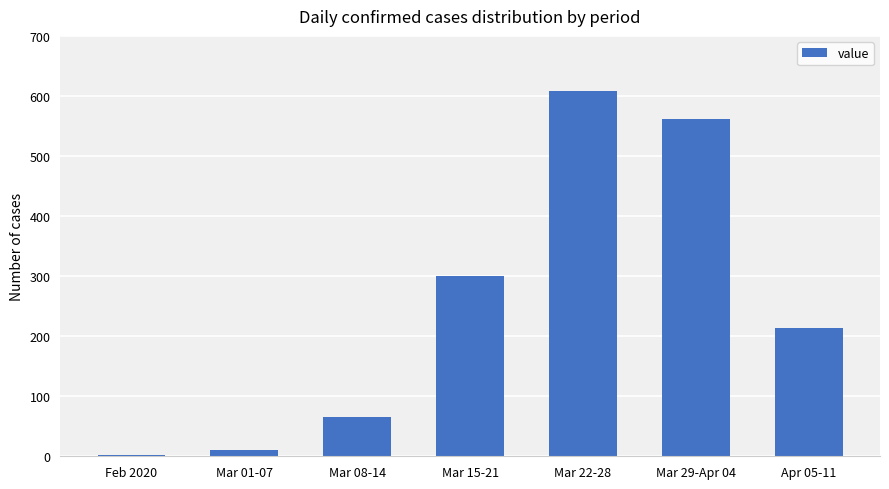

Count the number of categories in the chart.

7